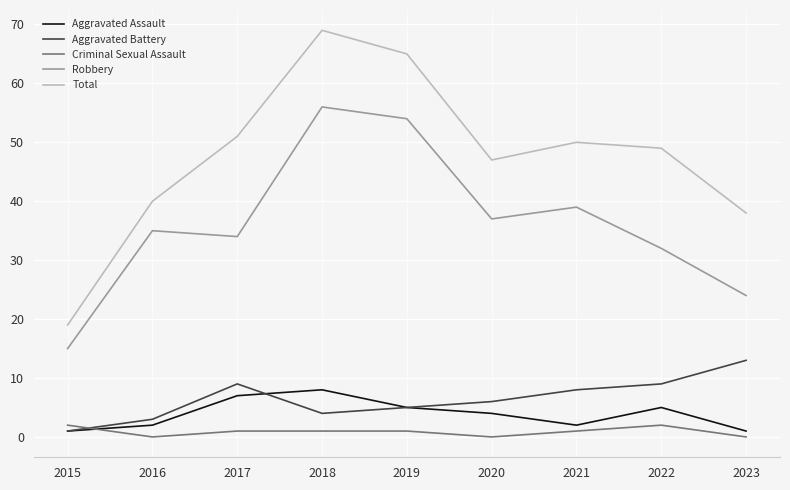

Between 2016 and 2017, which series saw the biggest shift?

Total